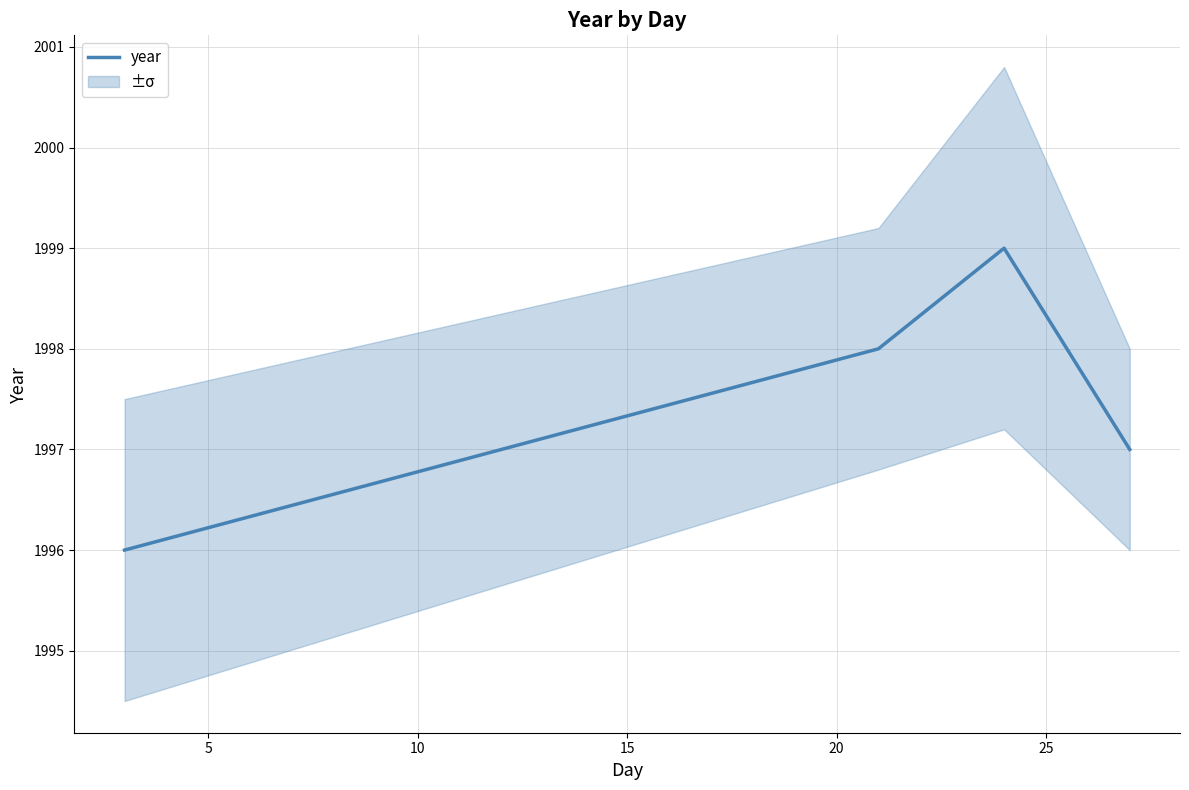

What is the lowest value of the year series?

1996